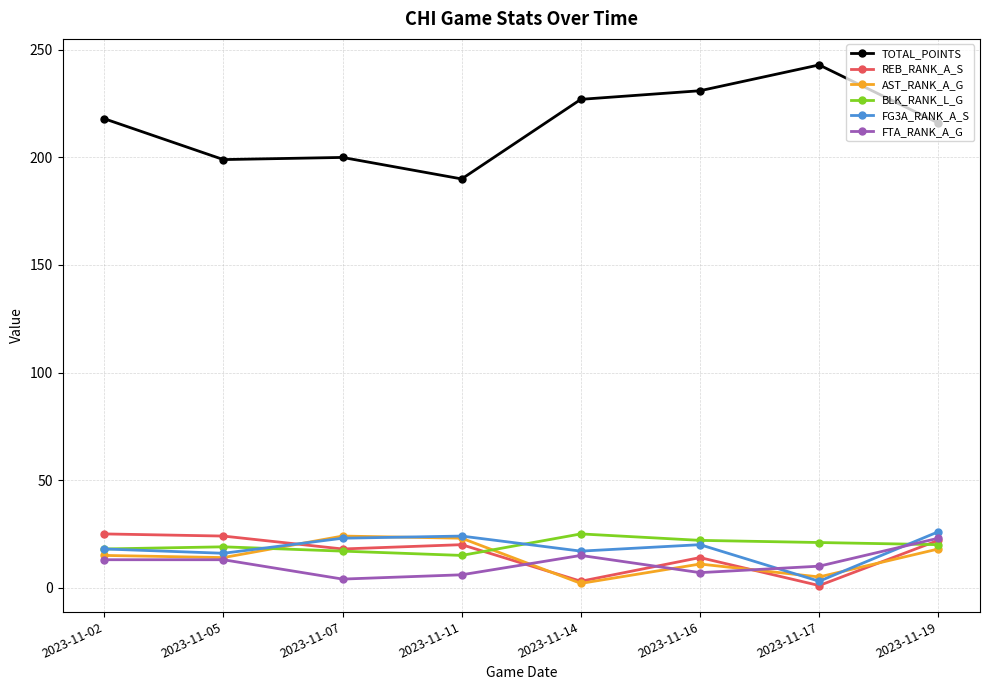

True or false: FG3A_RANK_A_S has a value of 18 at 2023-11-02.

True